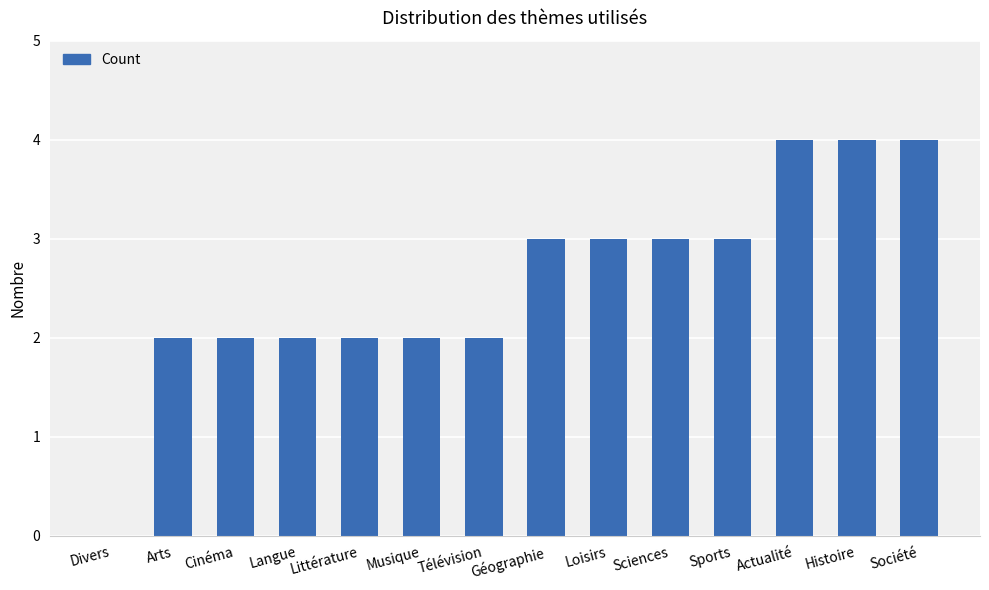

Reading left to right, transcribe all the data shown in this chart.

Divers=0	Arts=2	Cinéma=2	Langue=2	Littérature=2	Musique=2	Télévision=2	Géographie=3	Loisirs=3	Sciences=3	Sports=3	Actualité=4	Histoire=4	Société=4